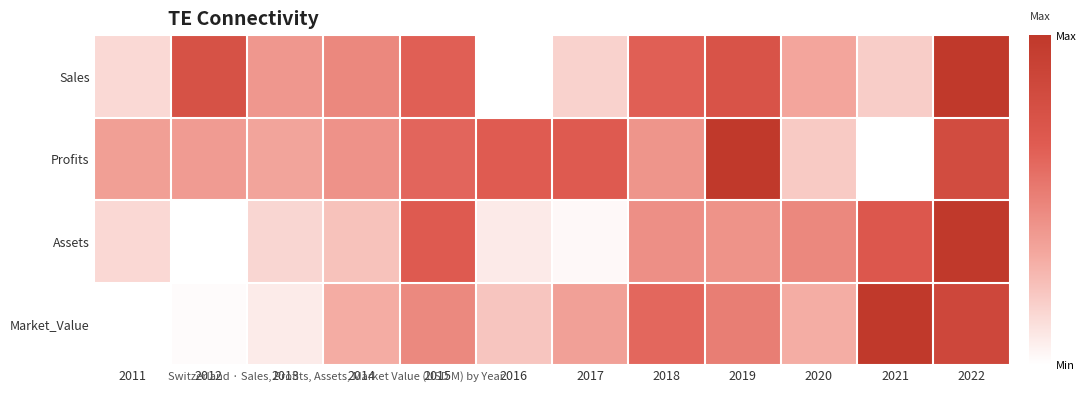

Count the number of data series in this chart.

4